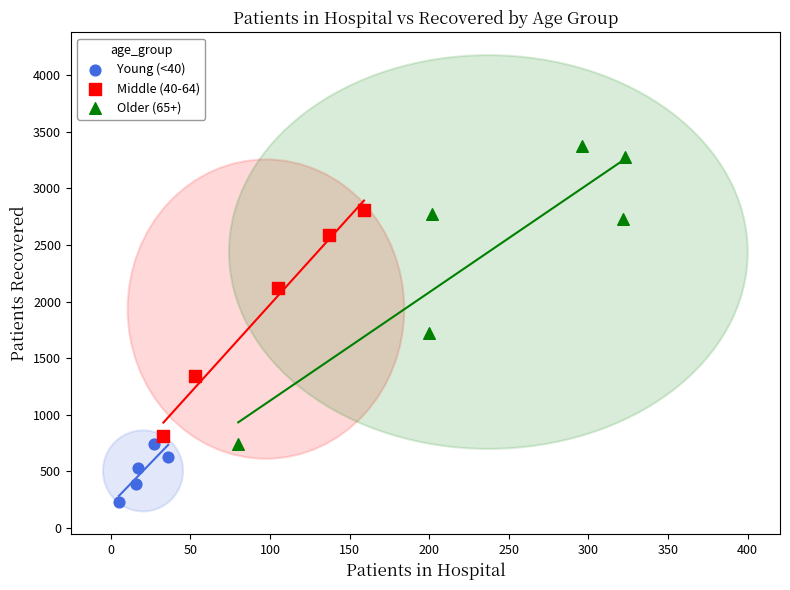

Which series reaches the minimum Y coordinate?

Young (<40)